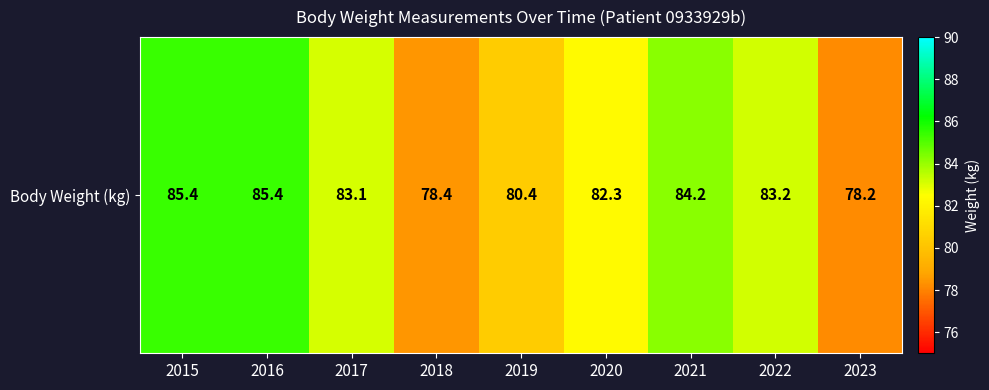

Is it true that the value at 2018 is 78.4?

True